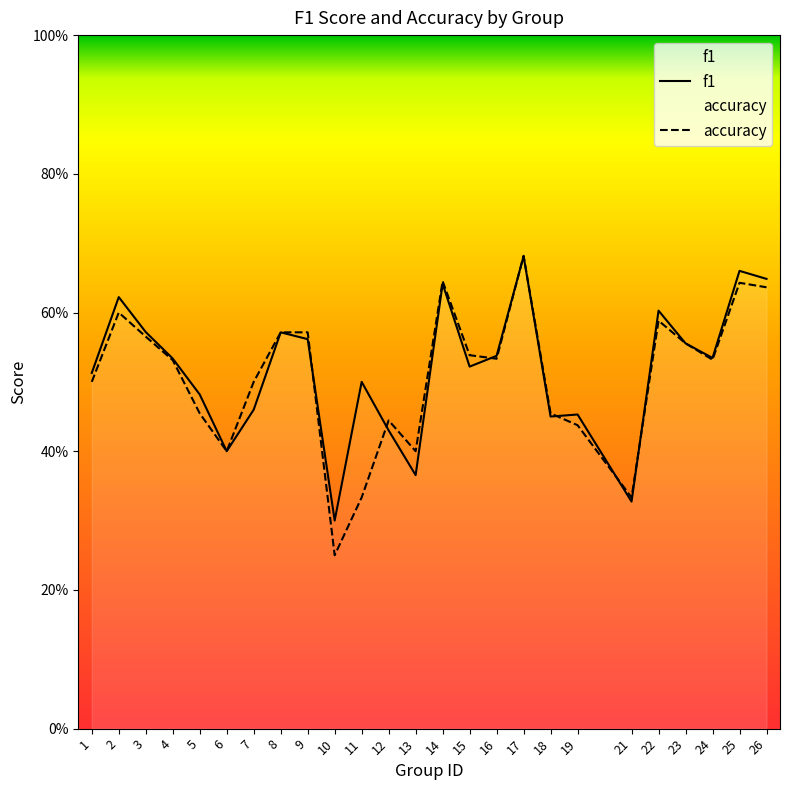

At how many categories does at least one series exceed 0?

25